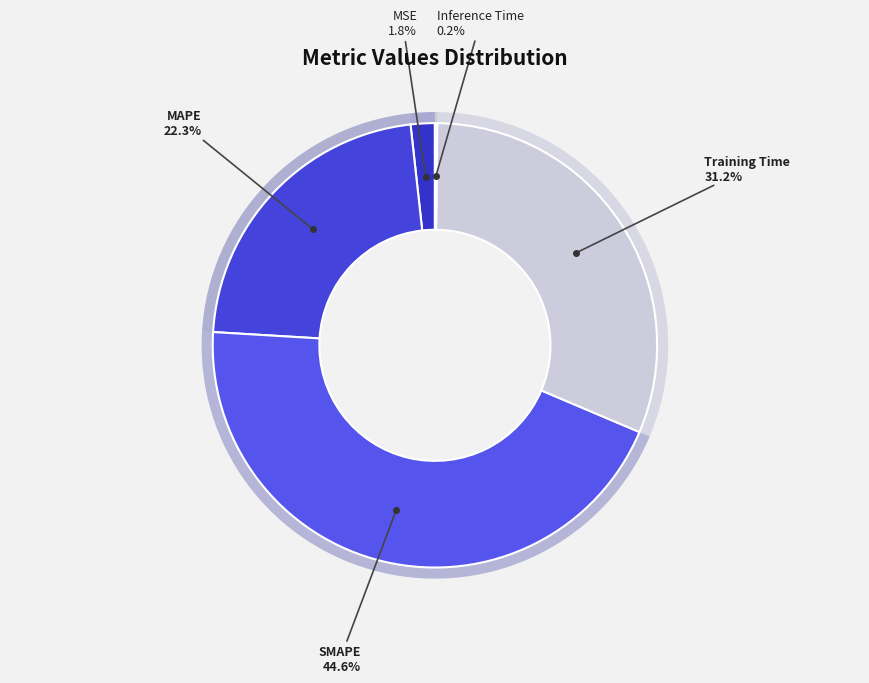

To the nearest percent, what percentage of the pie is Training Time?

31%